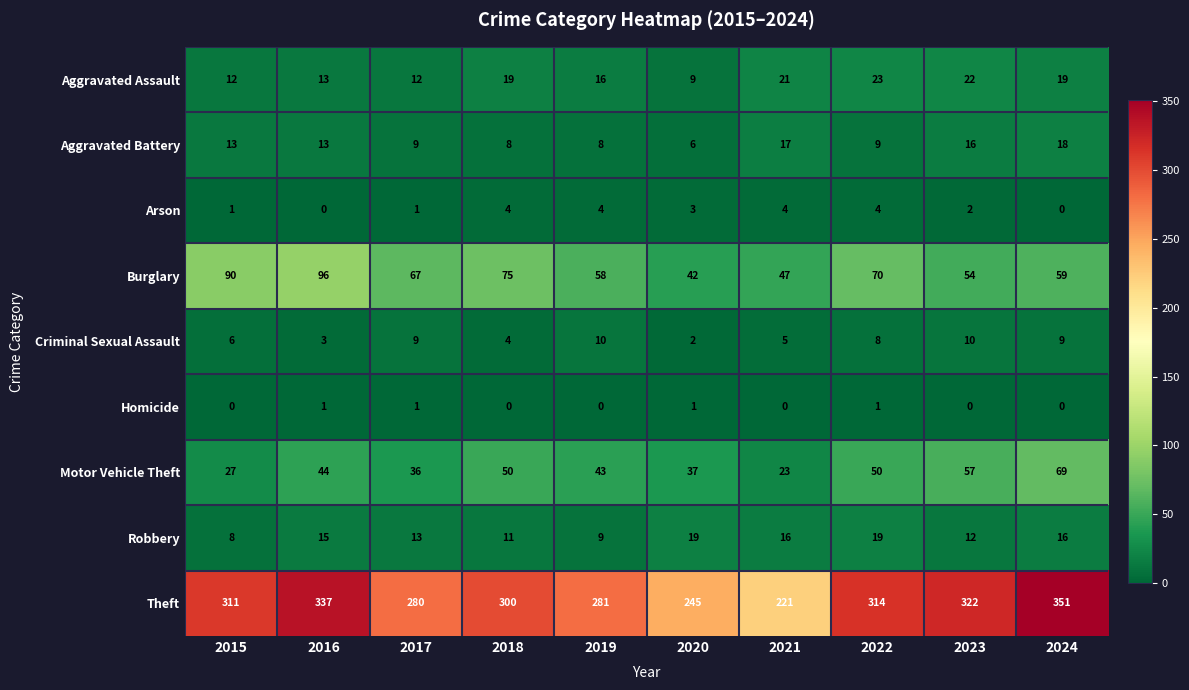

The value of Homicide at 2023 is 0. True or false?

True